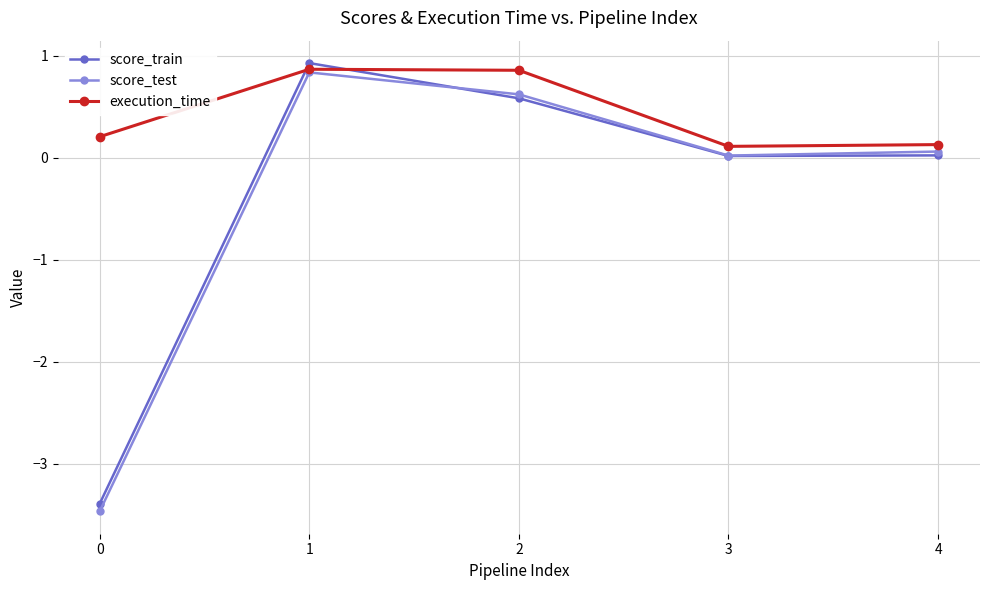

At how many categories does at least one series exceed 0?

5